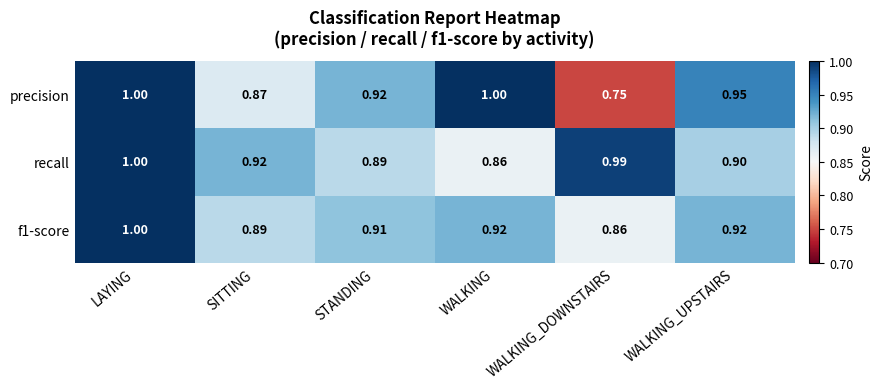

Which series has the largest total across all categories?

recall